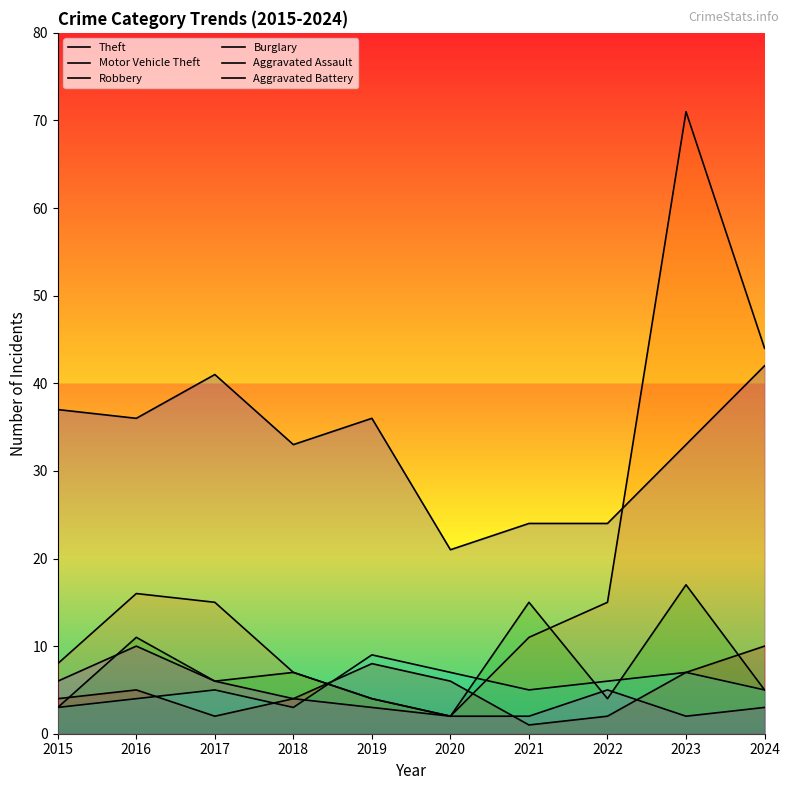

What is the value of the Aggravated Battery point at the 7th from the left?

5